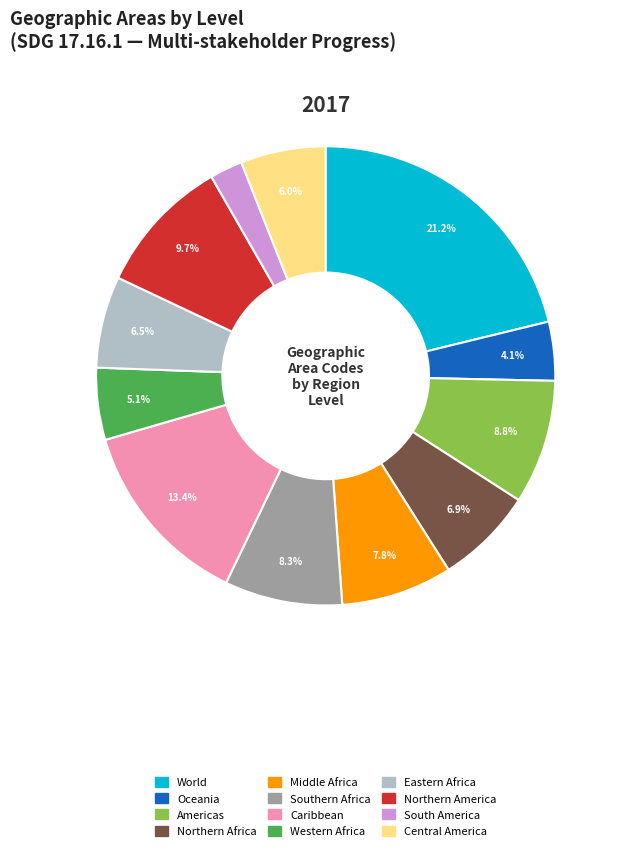

To the nearest percent, what is the difference between the Southern Africa and World slice percentages?

13%